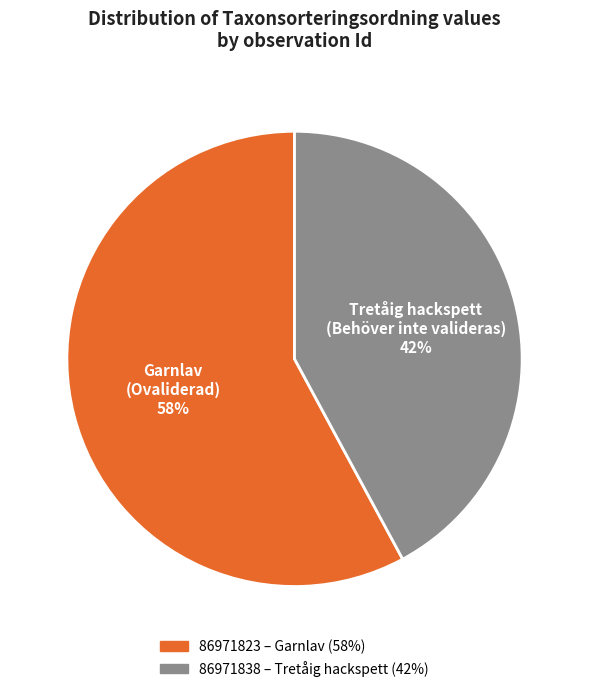

How many segments does this pie chart have?

2